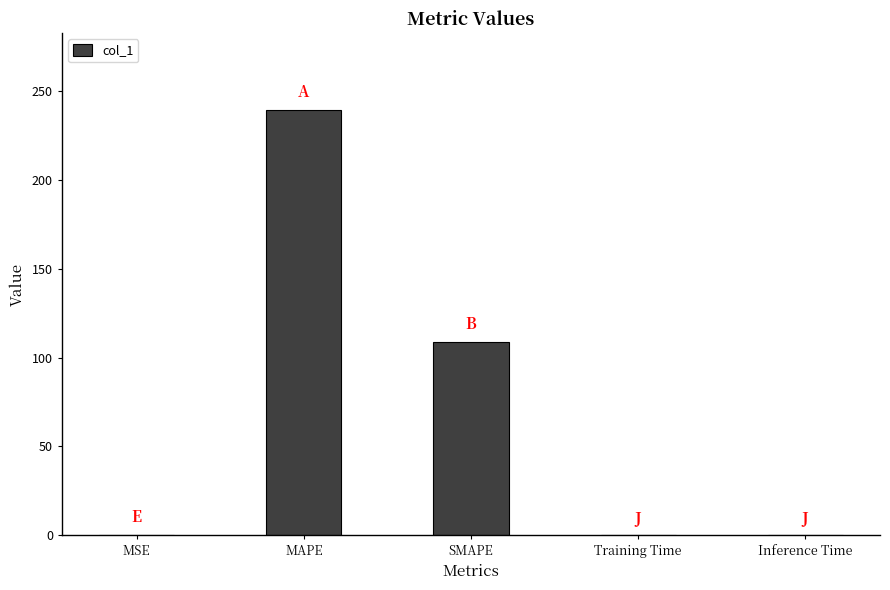

Which has a higher value, Inference Time or MAPE?

MAPE